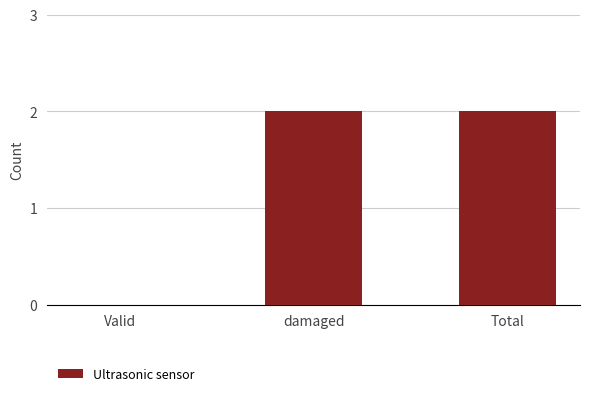

What is the sum of the values at Total and damaged?

4